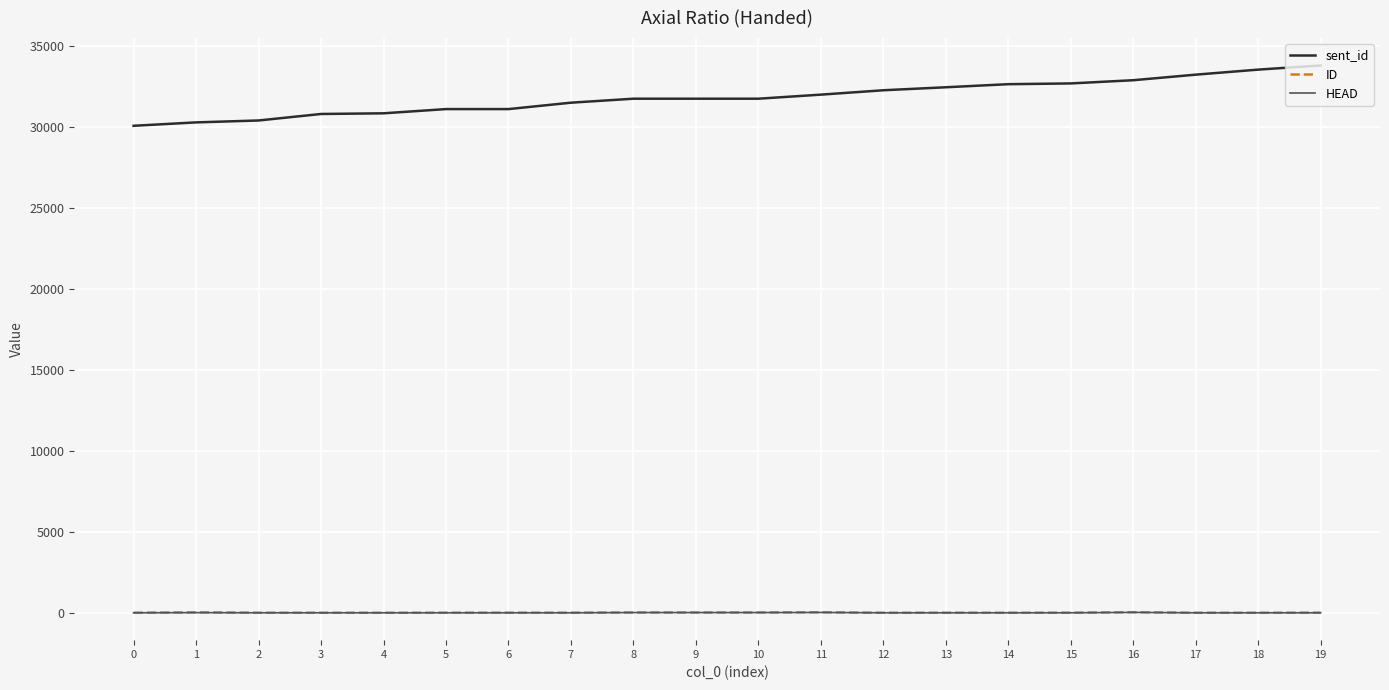

What is the highest value of the sent_id series?

33786